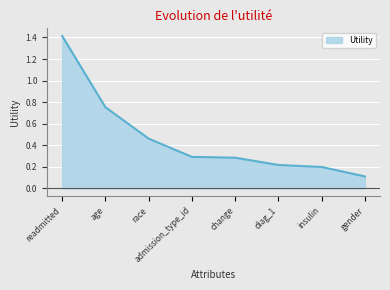

What position from the right is admission_type_id?

5